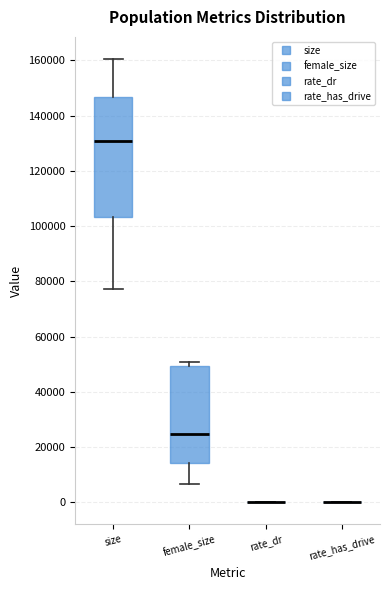

Reading left to right, read every box against the y-axis: the position of its median line, the range the box covers, and the ends of its whiskers. The values are not printed on the chart, so give them approximately, as read against the axis.

size: median 132000, box 104000 to 146000, whiskers 78000 to 160000
female_size: median 24000, box 14000 to 50000, whiskers 6000 to 50000 (just above the box's upper edge)
rate_dr: box collapsed to a line at 0, whiskers 0 to 0
rate_has_drive: box collapsed to a line at 0, whiskers 0 to 0